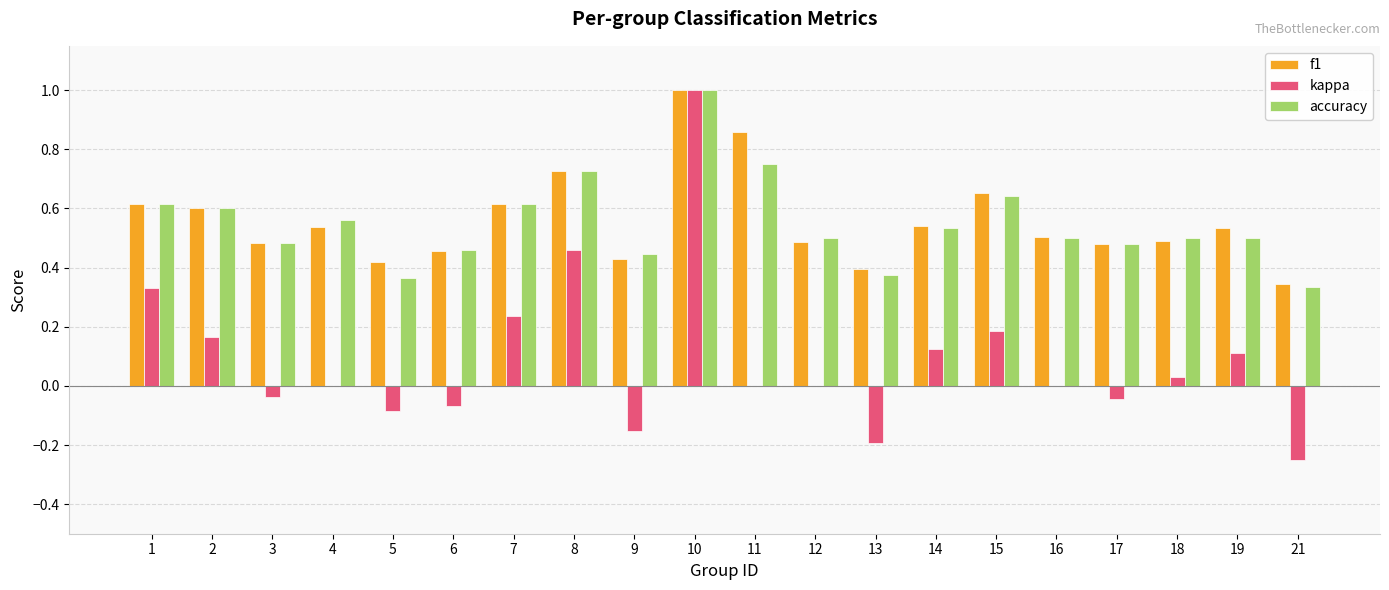

The value of f1 at 1 is 1.1. True or false?

False